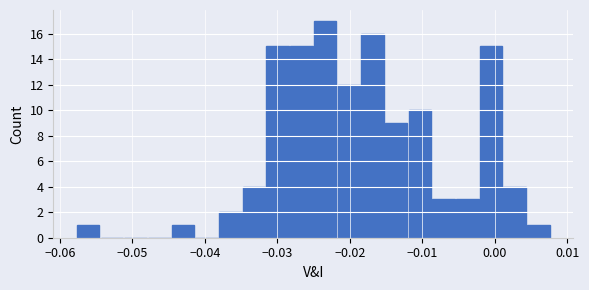

Read against the x-axis, roughly where is the centre of the tallest bar?

-0.023